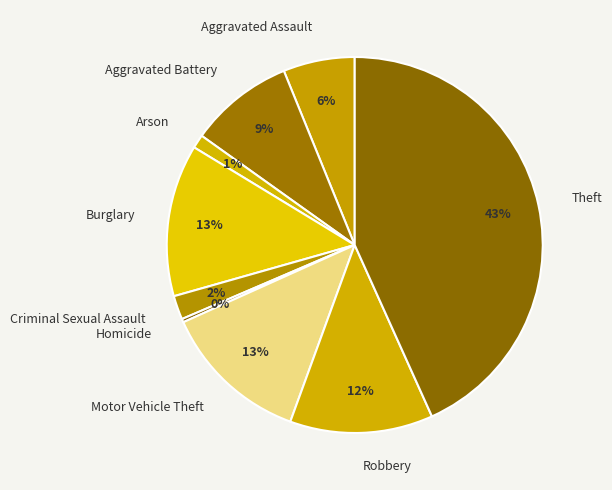

To the nearest percent, what percentage of the pie is Motor Vehicle Theft?

13%